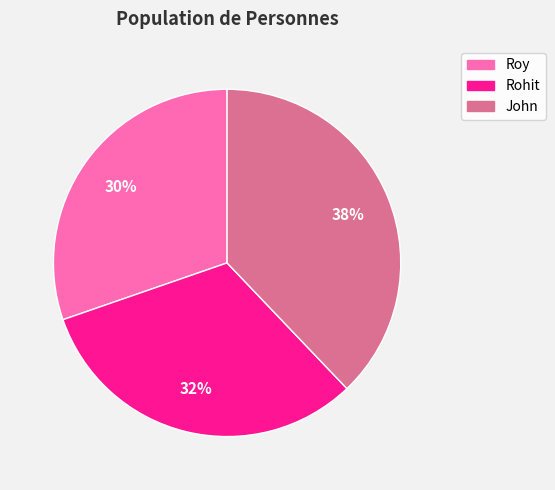

Does any single category account for the majority?

No